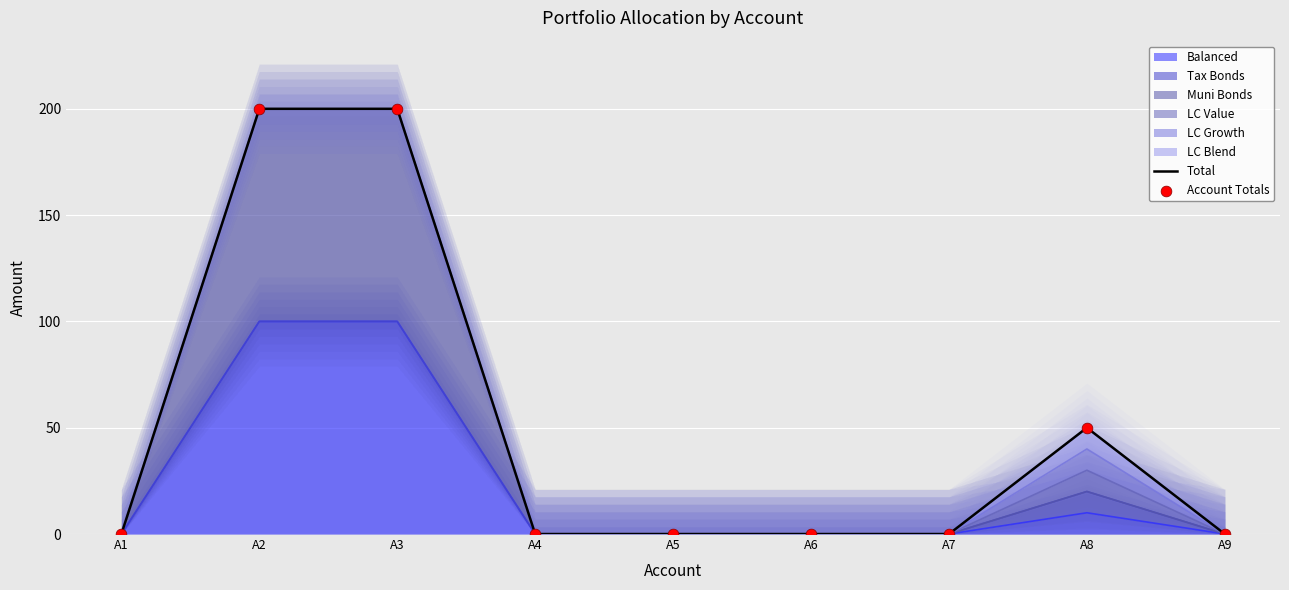

At how many categories does at least one series exceed 35?

3